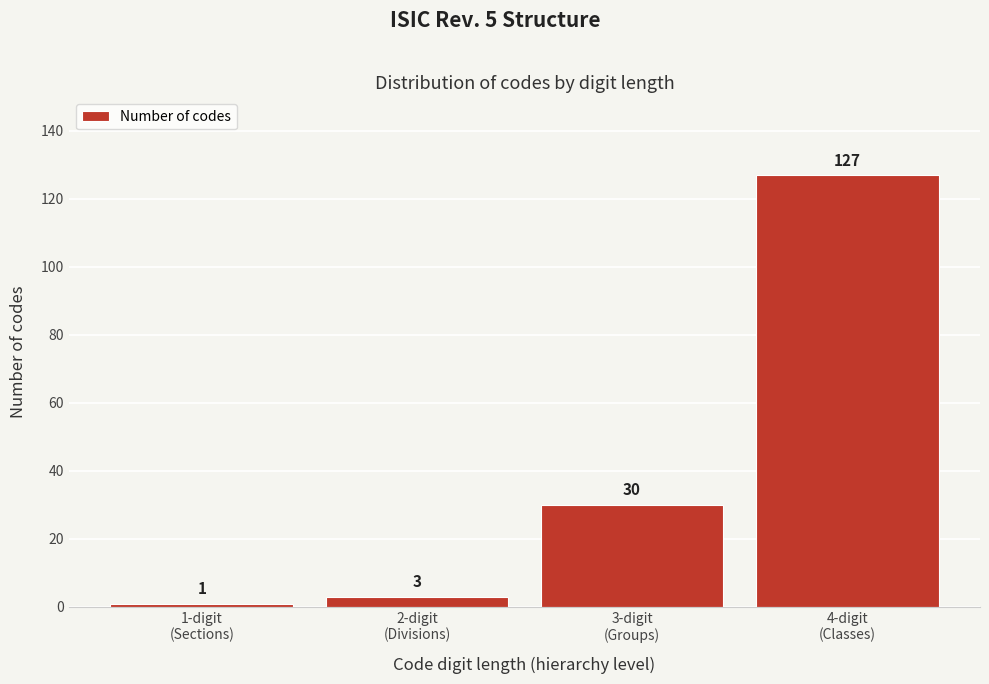

Reading left to right, transcribe all the data shown in this chart.

1	3	30	127